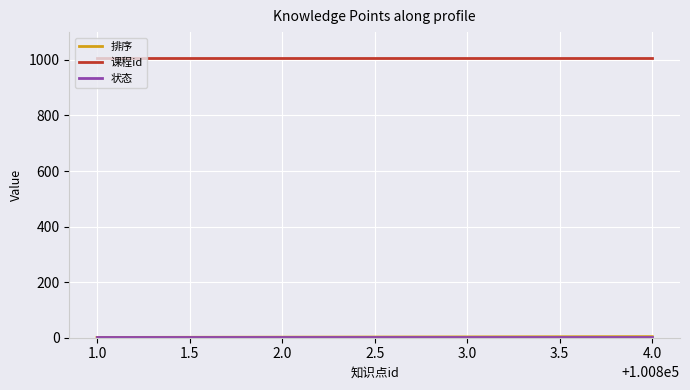

What is the maximum value for 课程id?

1008